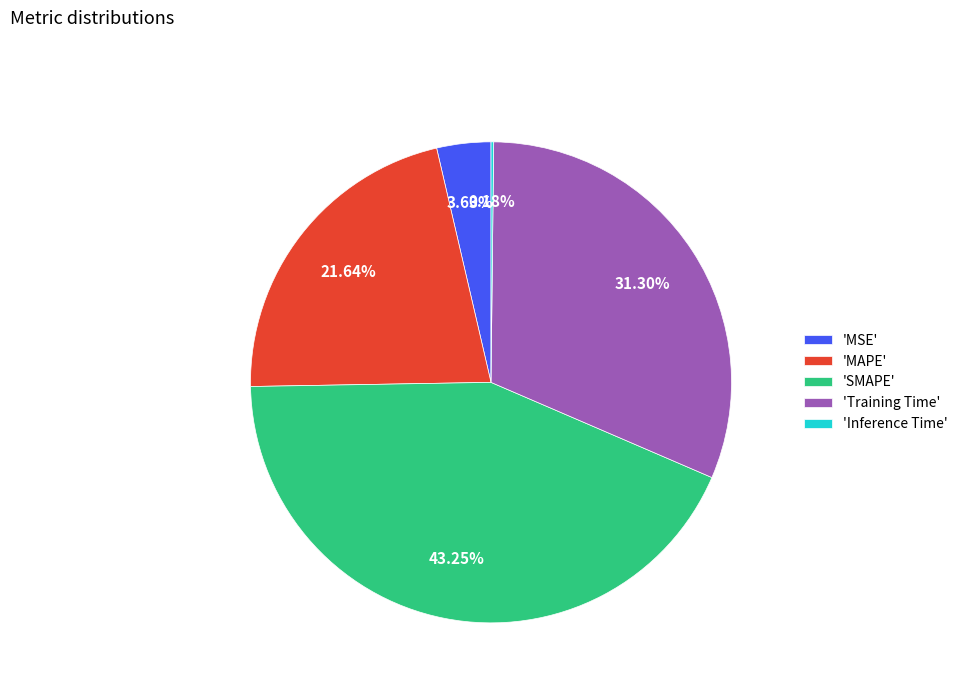

Between 'MAPE' and 'SMAPE', which is larger?

'SMAPE'